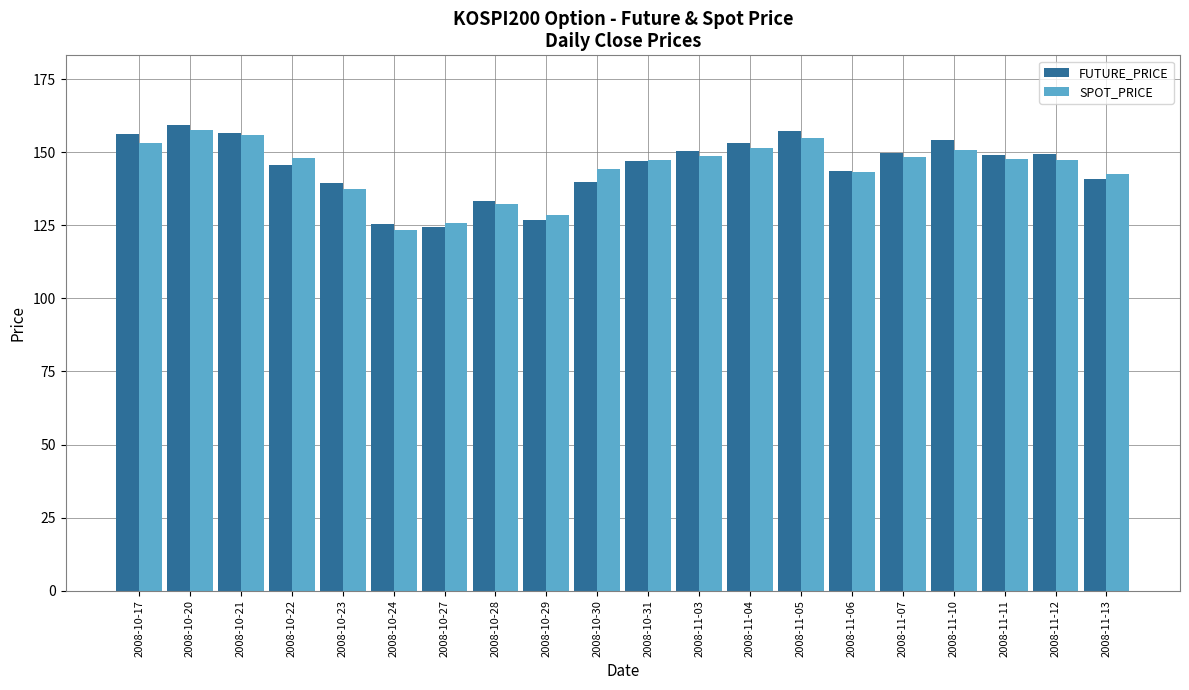

Between 2008-10-27 and 2008-11-06, which series saw the biggest shift?

FUTURE_PRICE